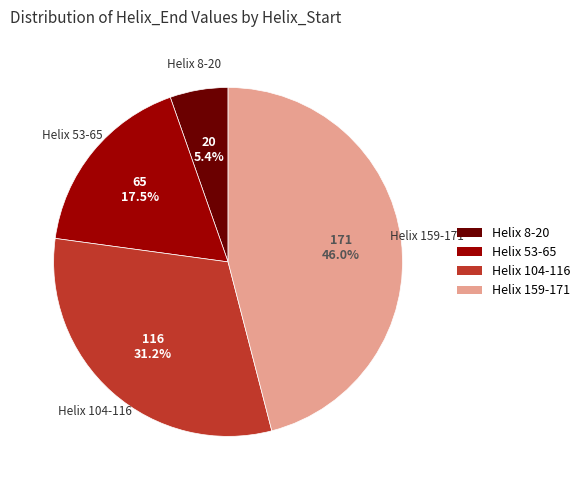

How many segments does this pie chart have?

4